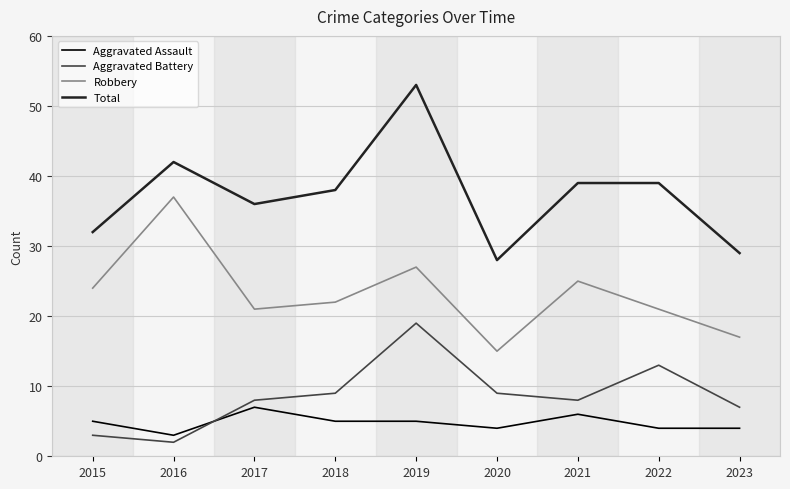

True or false: Aggravated Battery has a value of 7 at 2023.

True